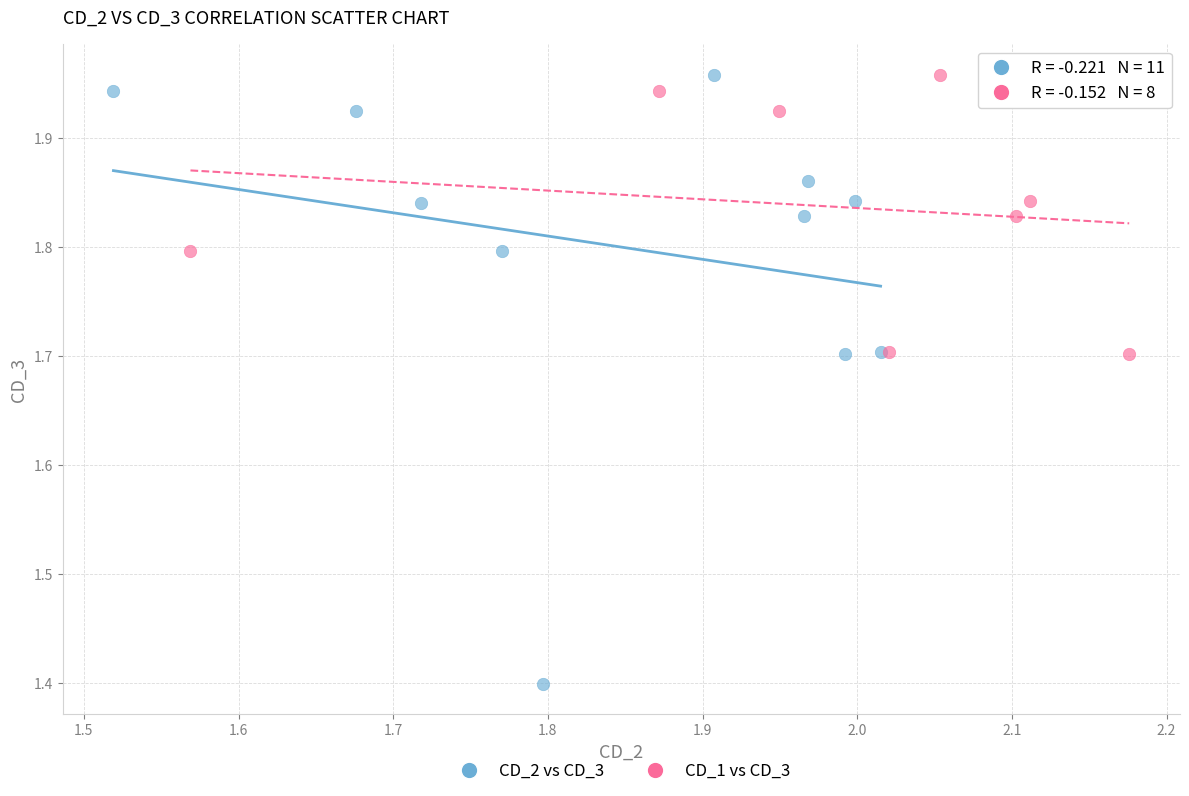

Which series contains the lowest Y value?

CD_2 vs CD_3